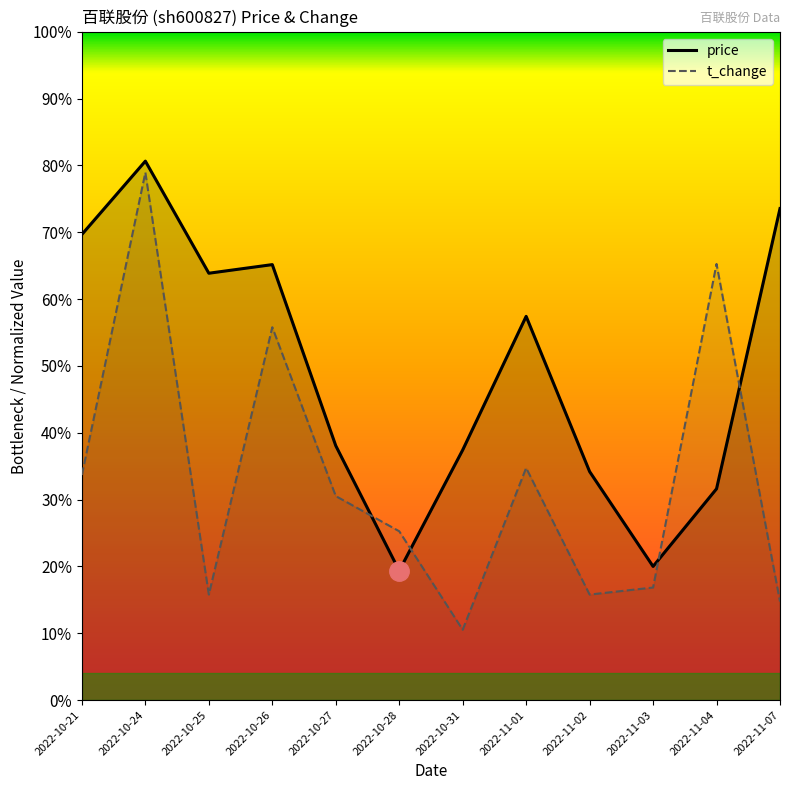

Where do t_change and price first cross each other?

2022-10-27 and 2022-10-28